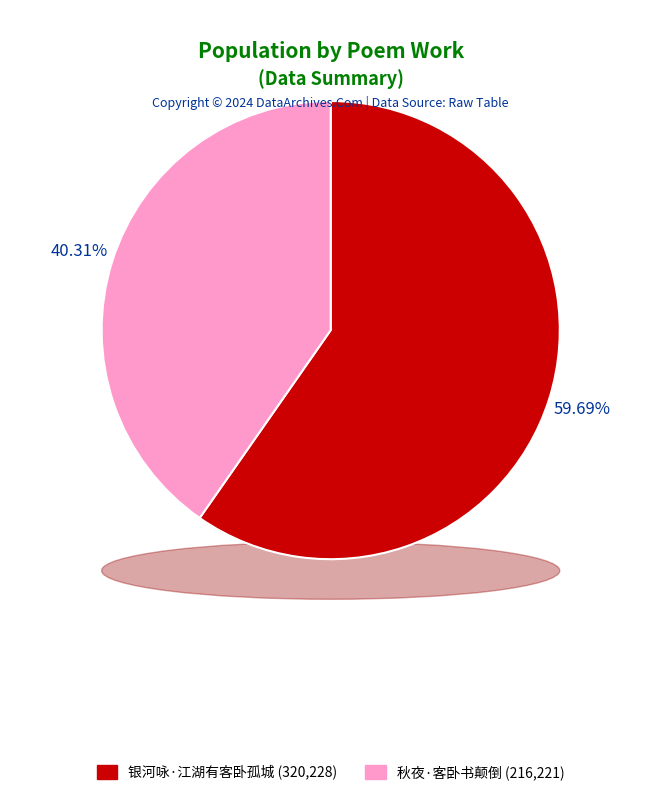

To the nearest percent, what is the difference between the largest and smallest slice percentages?

19%